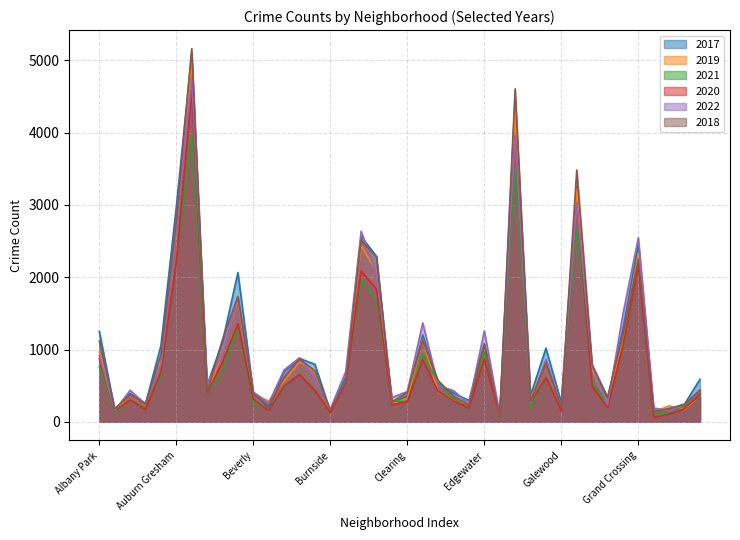

What is the greatest value displayed?

5162